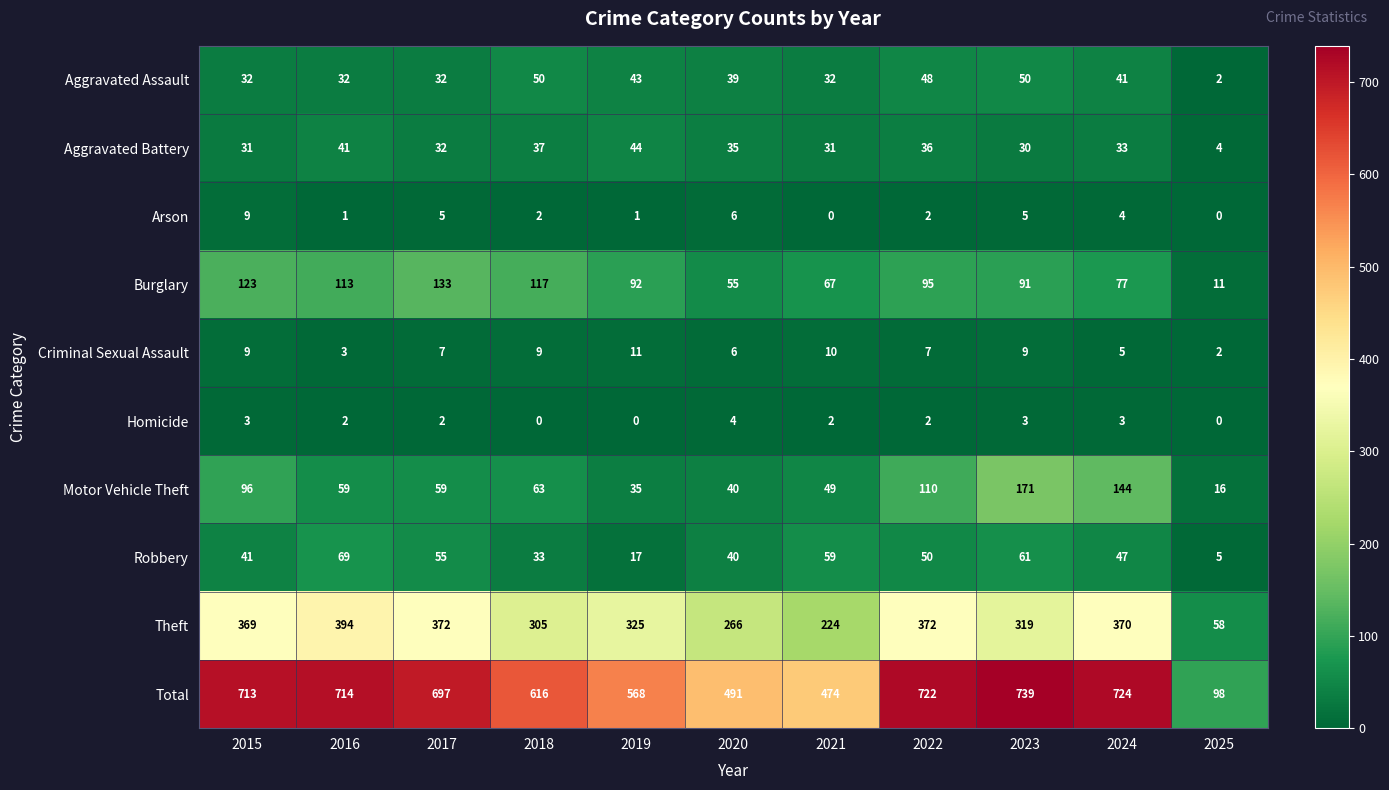

At which label does Homicide reach its peak?

2020